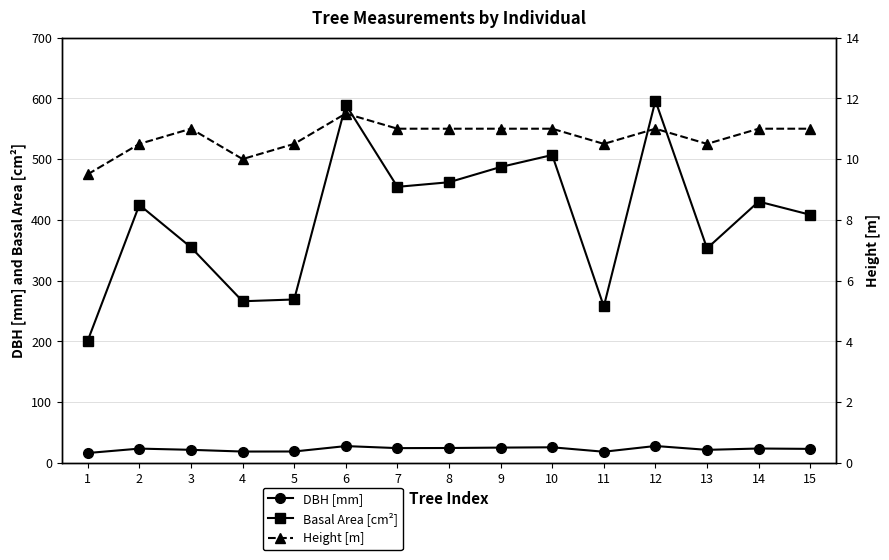

At 4, list the series in order from largest to smallest.

Basal Area [cm²], DBH [mm], Height [m]